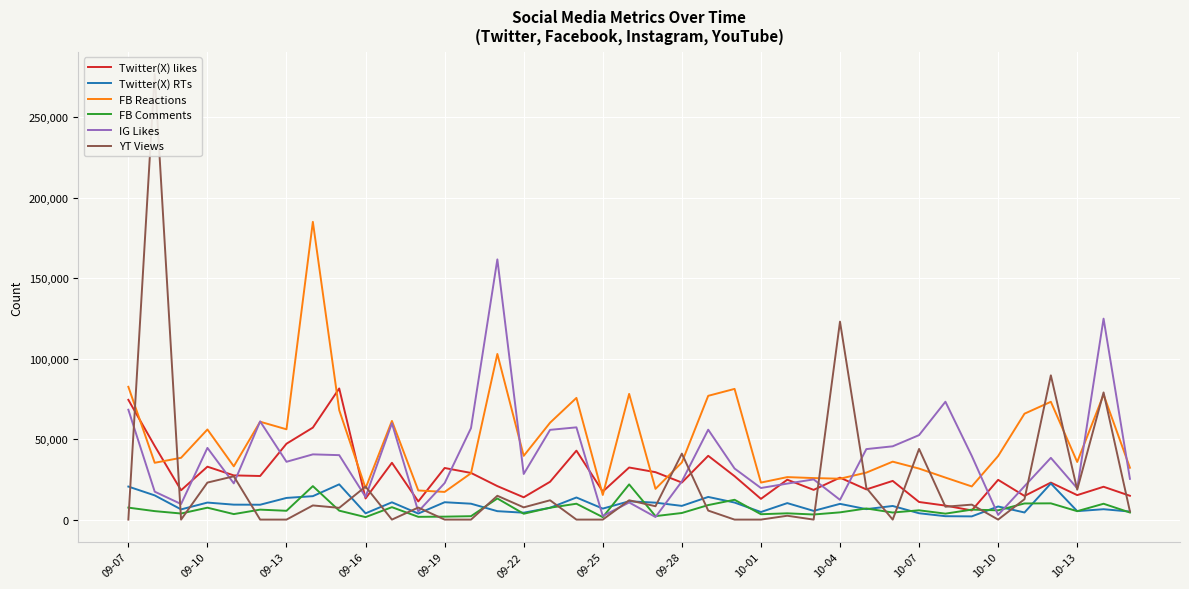

The Twitter(X) likes series shows 18753 at 28. True or false?

True